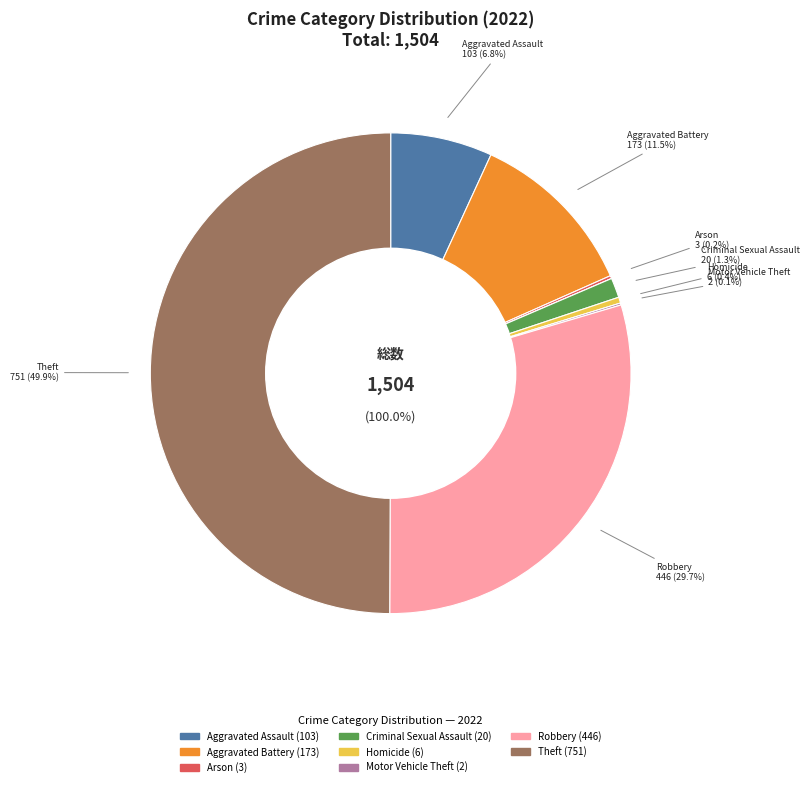

The Burglary slice represents 5% of the pie. True or false?

False